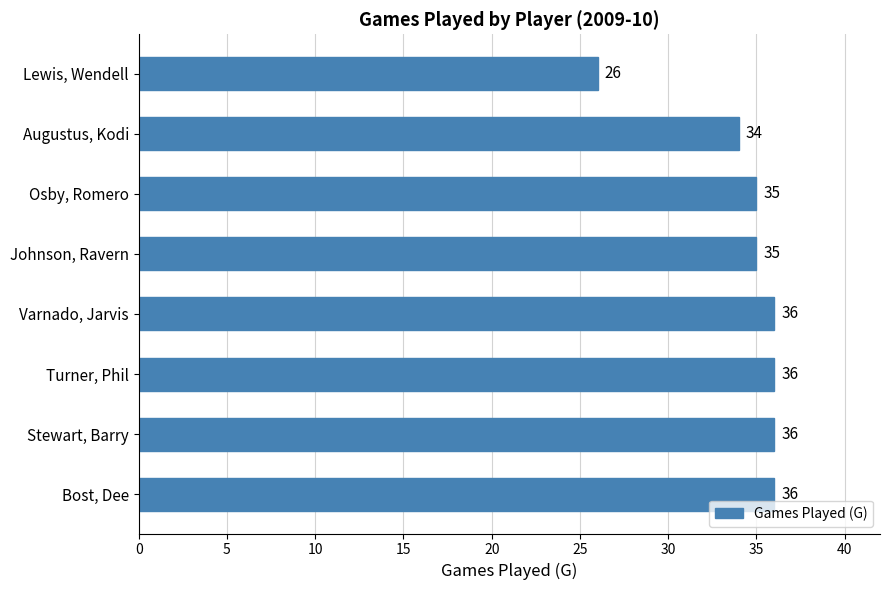

Count the number of data series in this chart.

1